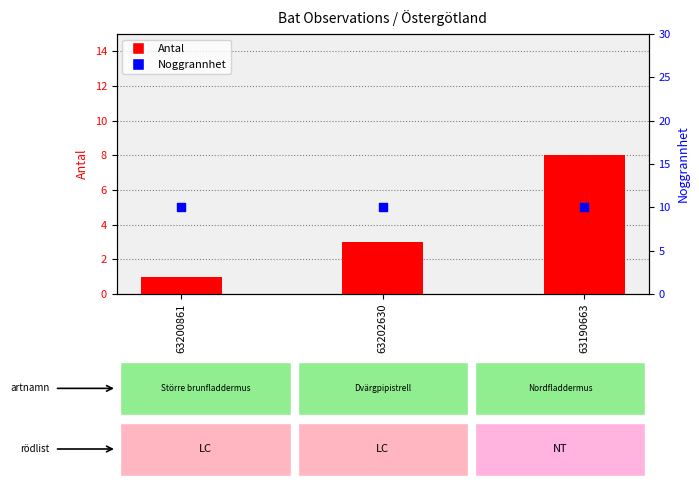

Which series has the widest spread of Y values?

Antal